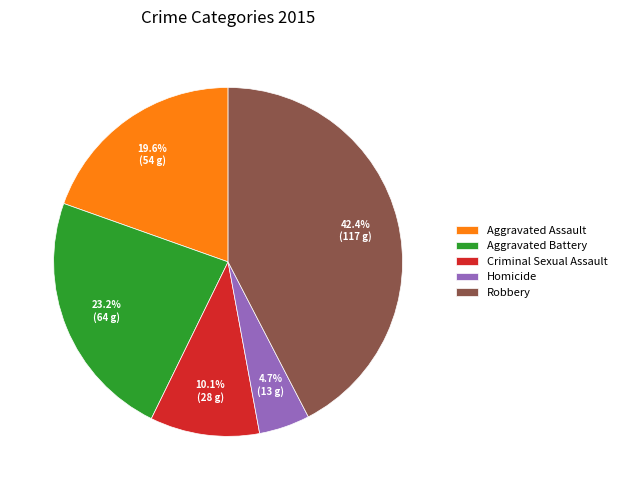

Does Aggravated Assault account for over 50% of the chart?

No